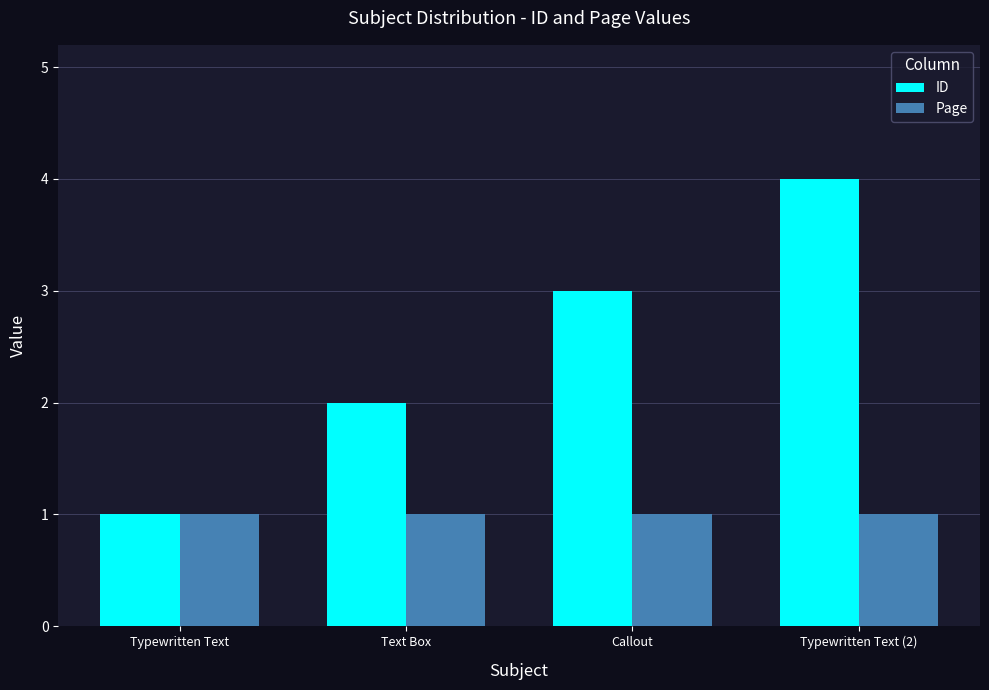

How many data points does each series have?

4